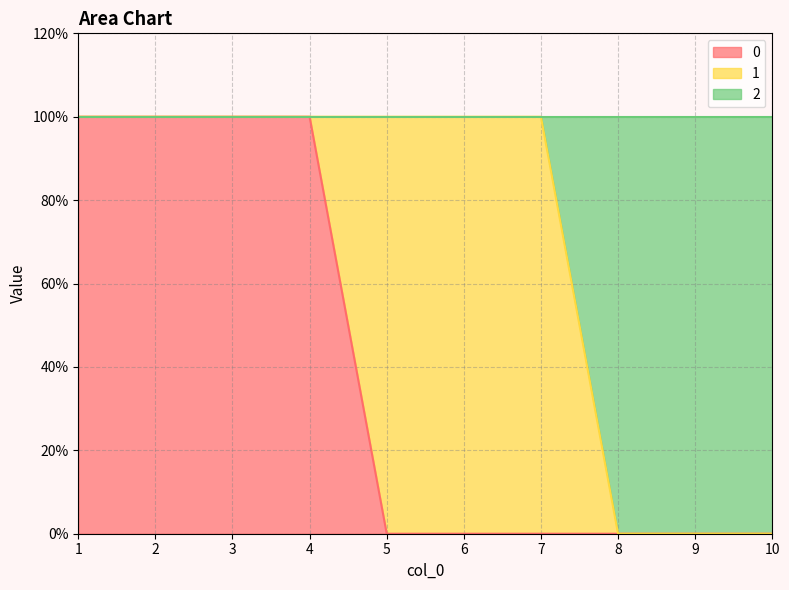

Is it true that 2 equals 2 at 1?

False